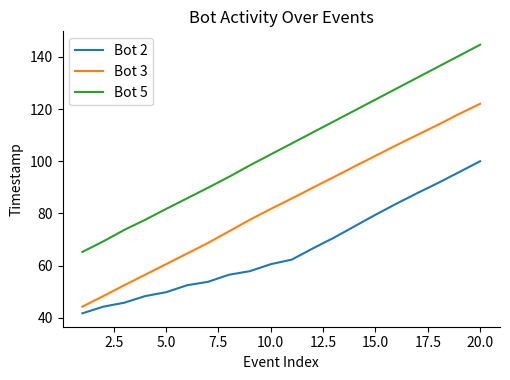

What is the difference between the maximum and minimum values in the Bot 2 series?

58.2